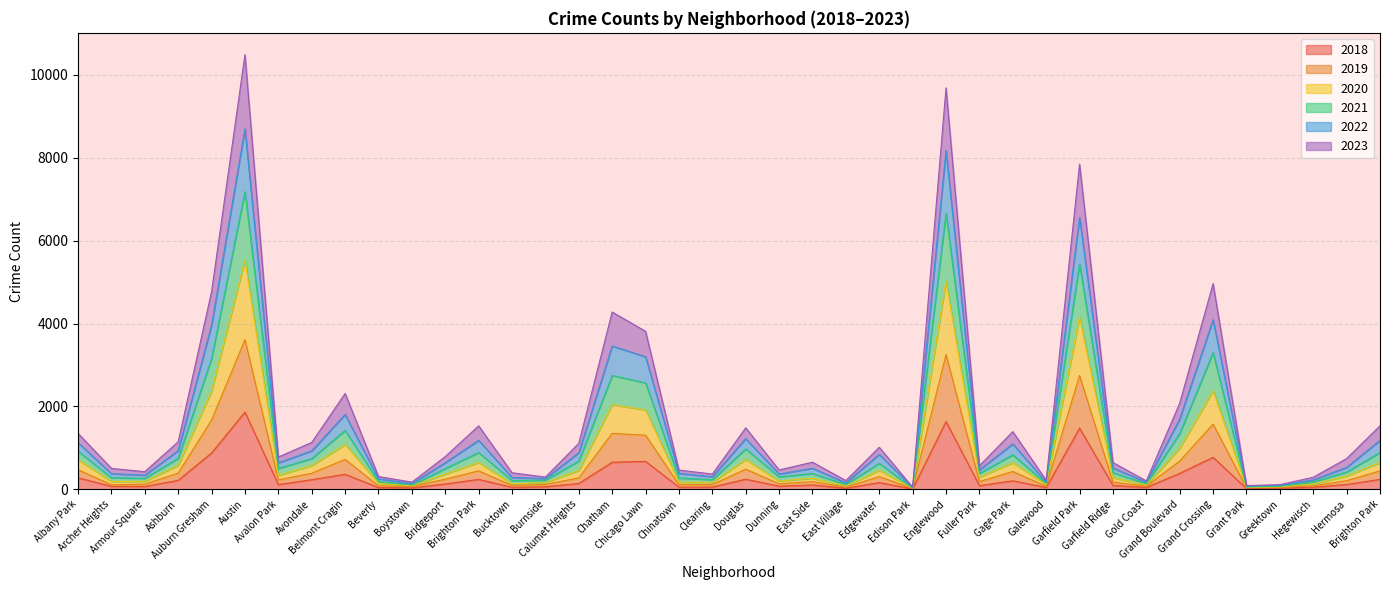

Where is the first local minimum for 2022?

Armour Square